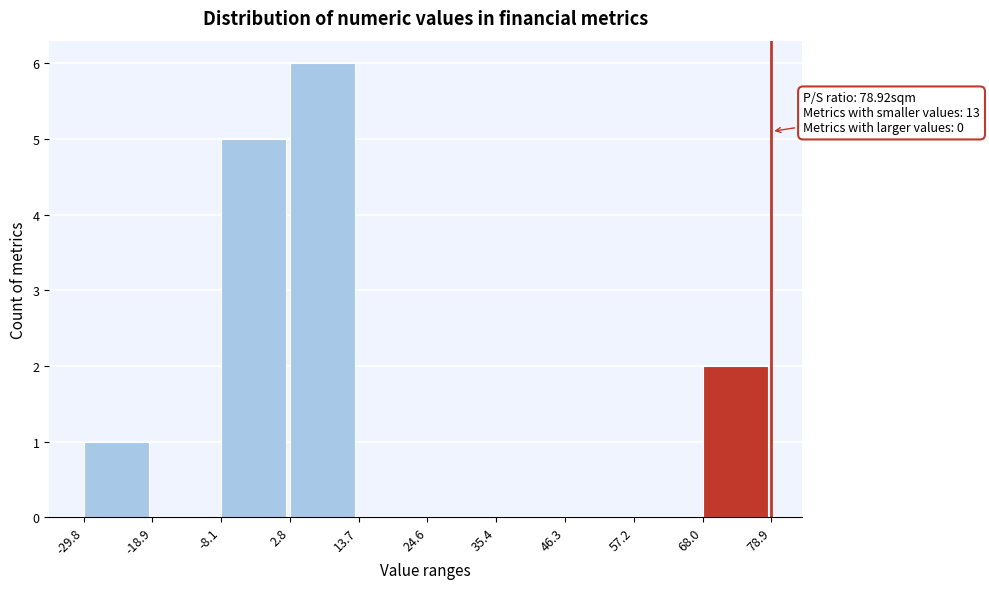

Over which range of the x-axis is the bar tallest?

2.8 to 13.7